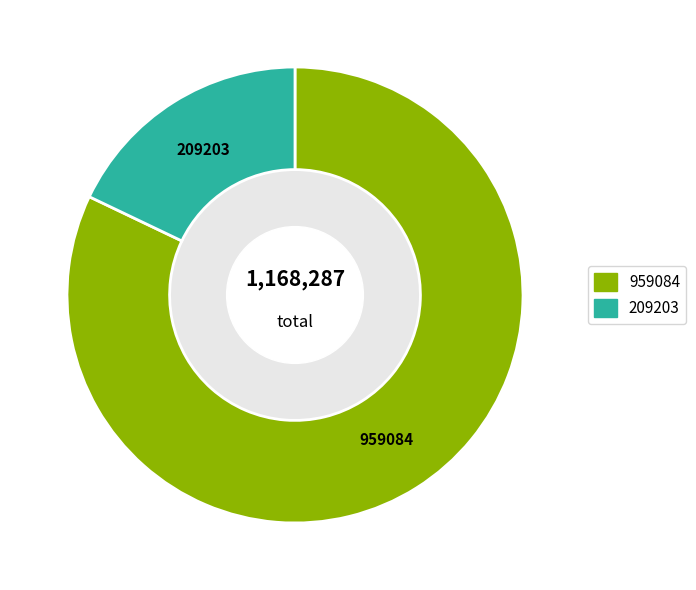

Is there a majority slice in this chart?

Yes